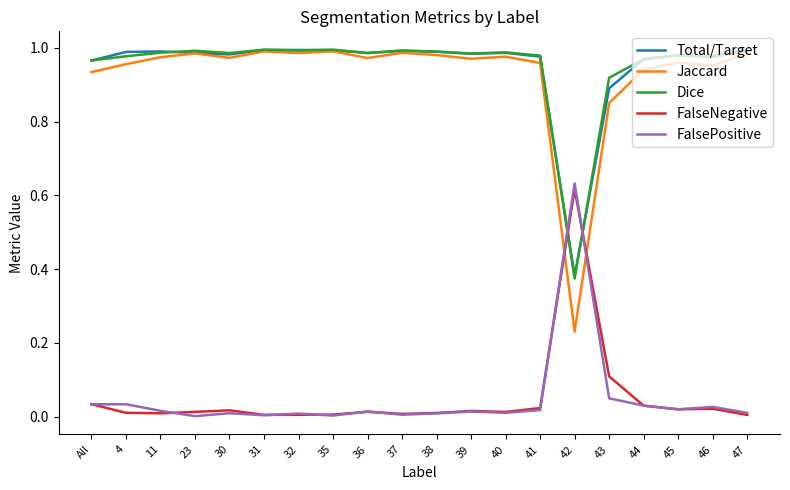

The Jaccard series shows 0.3 at 4. True or false?

False